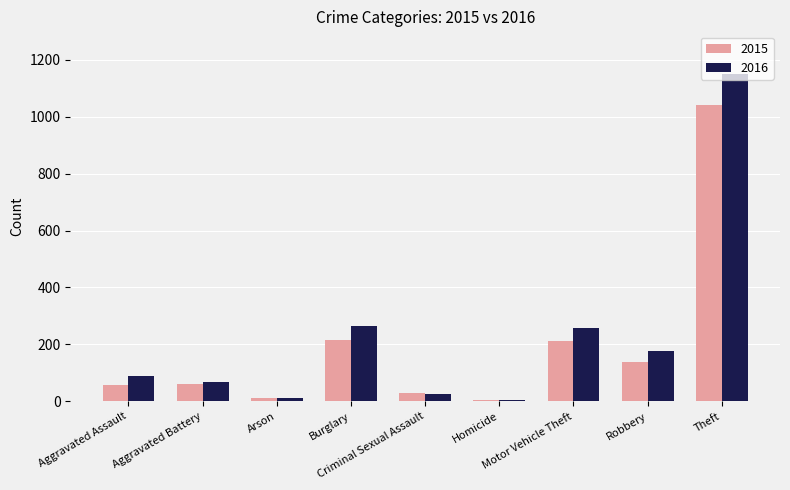

Between Criminal Sexual Assault and Theft, which series saw the biggest shift?

2016